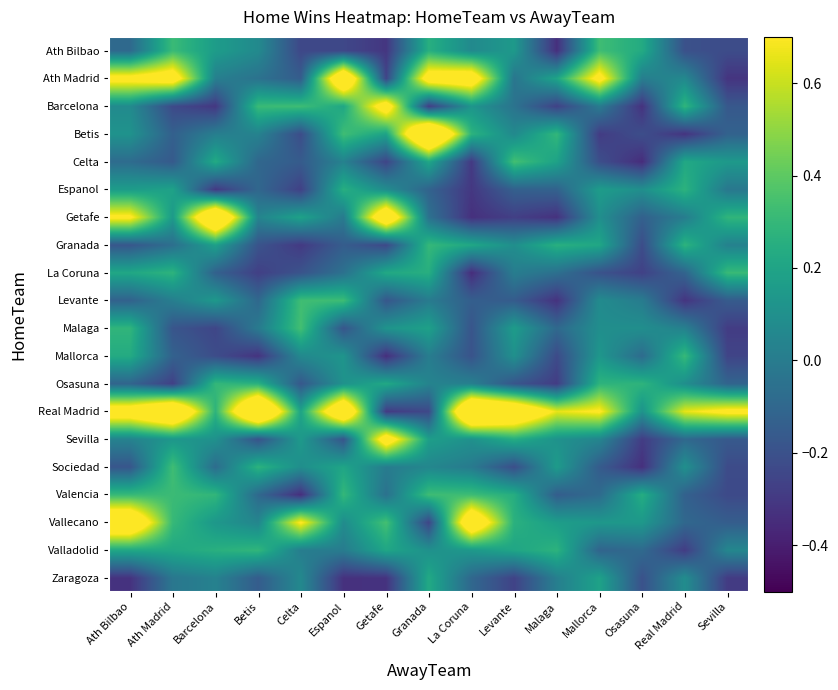

How many categories are shown in the chart?

15